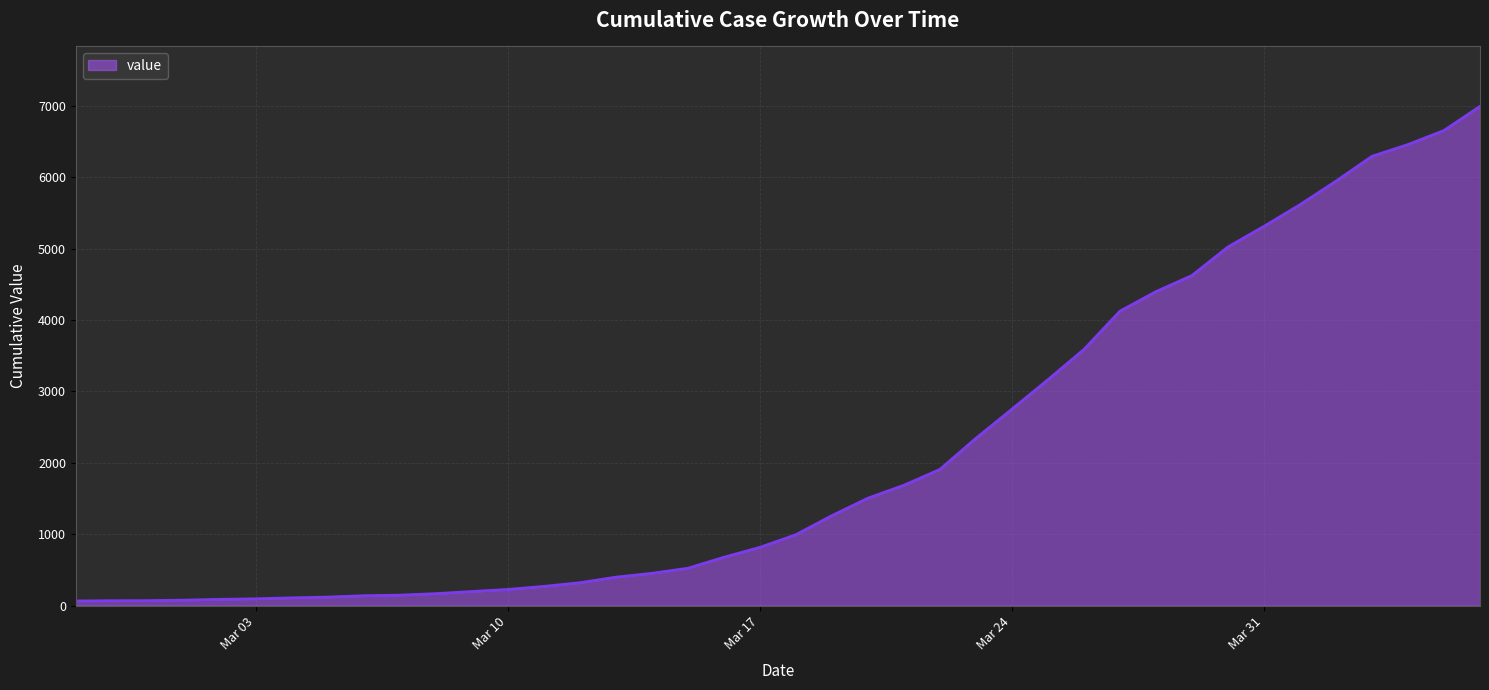

What is the maximum value shown in the chart?

6995